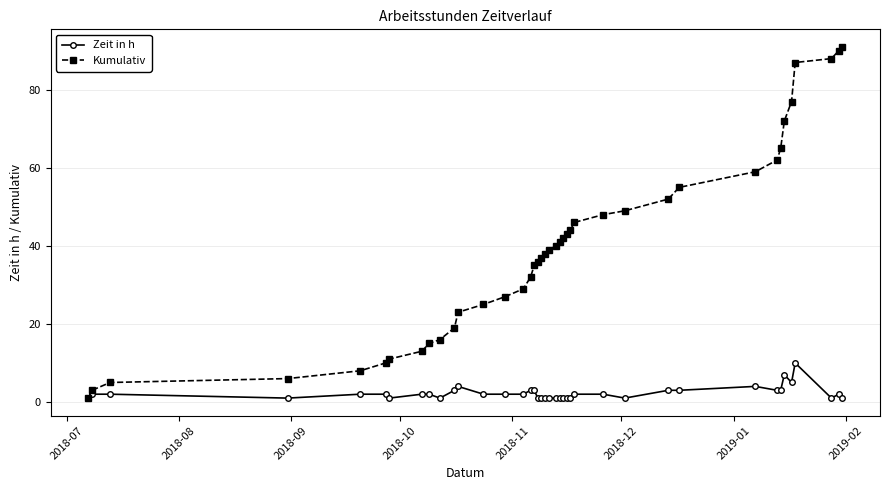

List the series in order of their peak value, highest first.

Kumulativ, Zeit in h